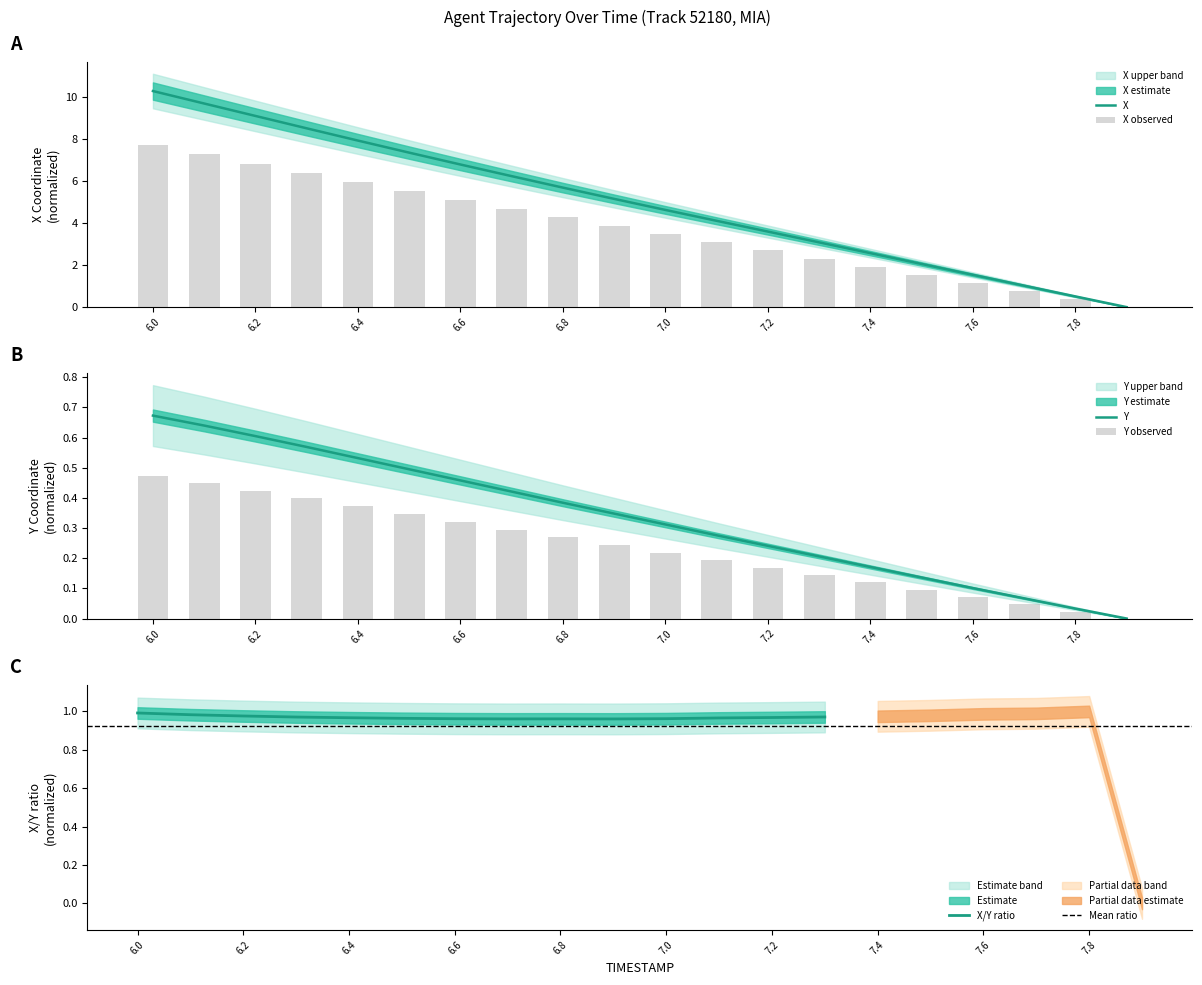

List the series in order of their peak value, highest first.

X, Y